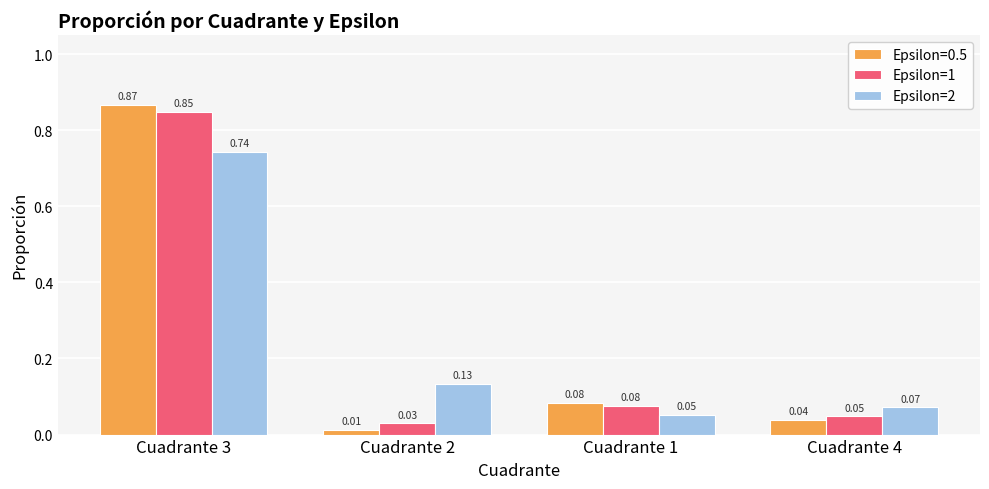

List the labels in order of Epsilon=2 value, largest first.

Cuadrante 3, Cuadrante 2, Cuadrante 4, Cuadrante 1